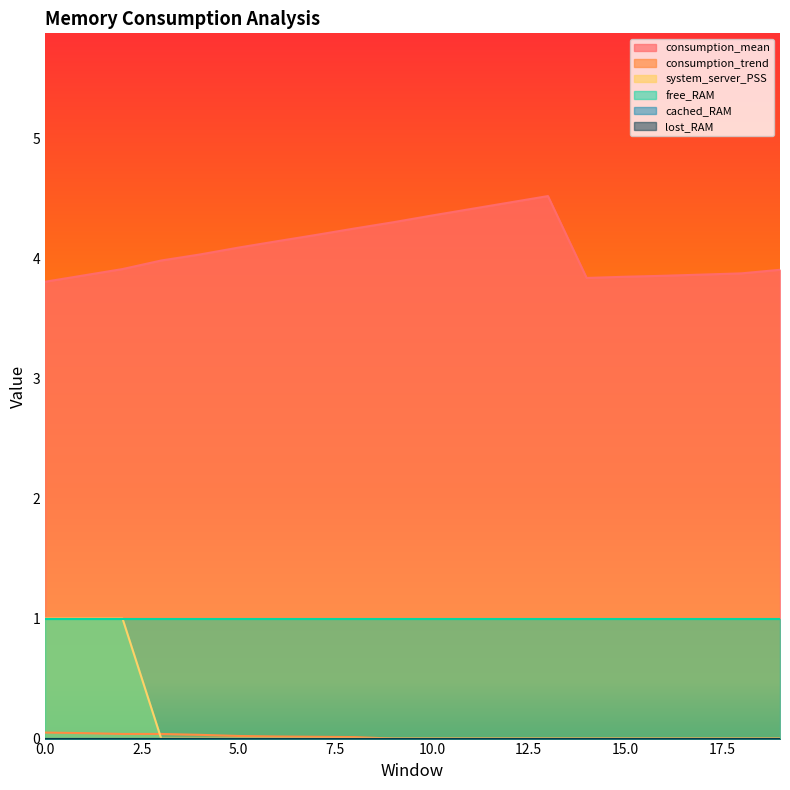

List the labels in order of consumption_trend value, largest first.

0, 1, 2, 3, 4, 5, 6, 7, 8, 9, 10, 11, 12, 13, 14, 15, 16, 17, 18, 19